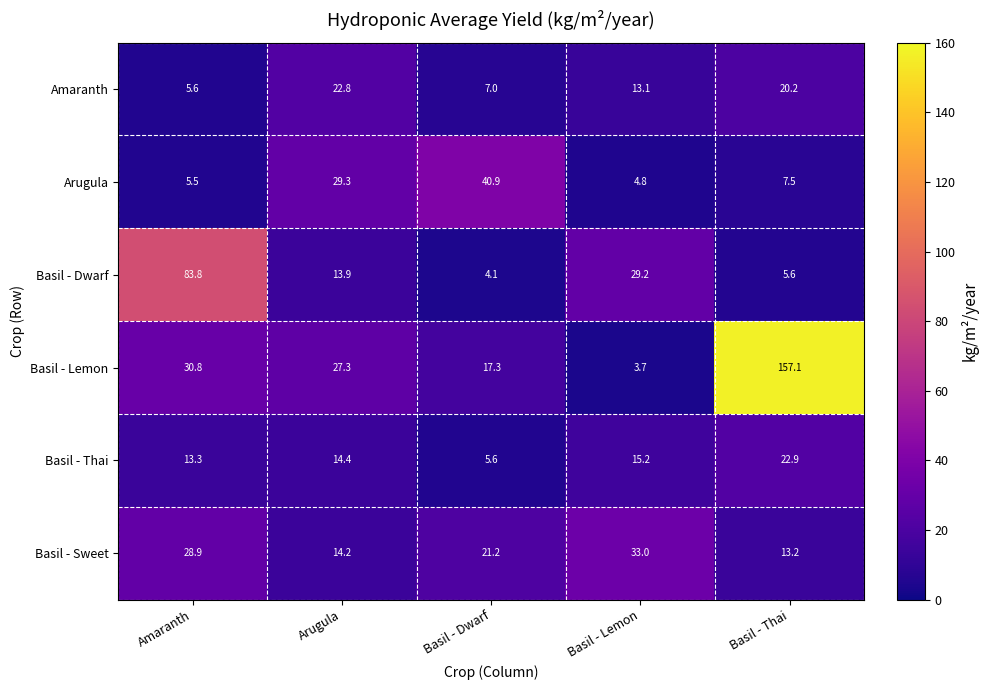

What is the difference between the Basil - Sweet values at Amaranth and Basil - Lemon?

4.1